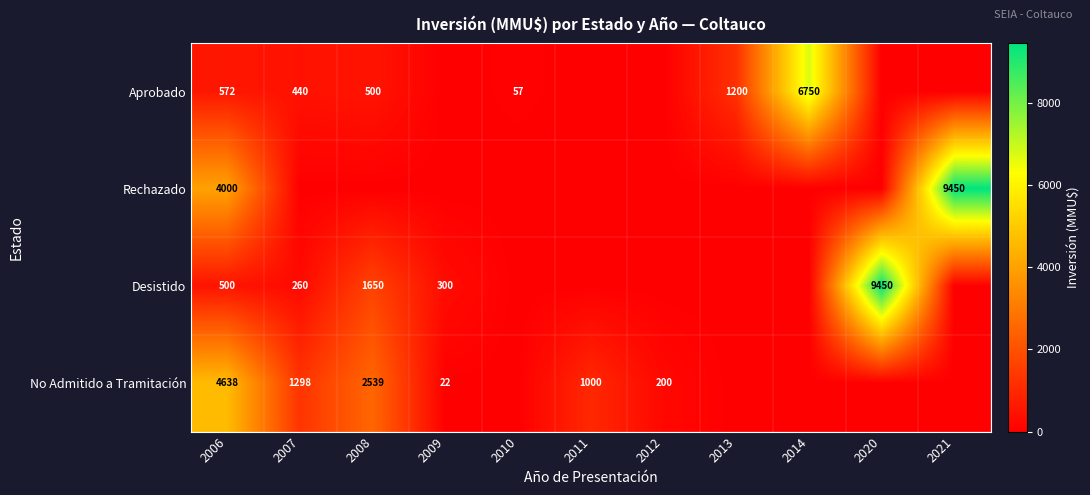

At 2006, list the series in order from smallest to largest.

Desistido, Aprobado, Rechazado, No Admitido a Tramitación